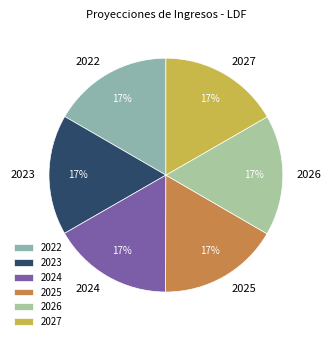

What is the ratio of the value at 2023 to the value at 2027?

1.0